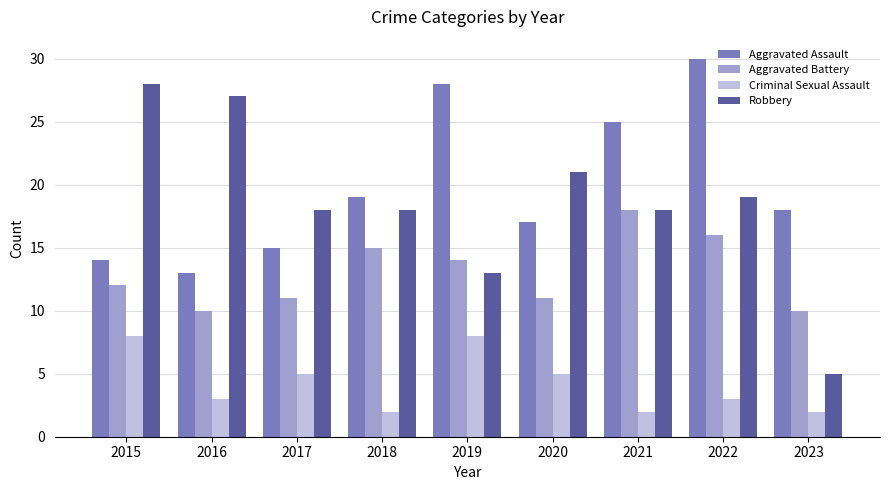

What is the highest value of the Aggravated Assault series?

30